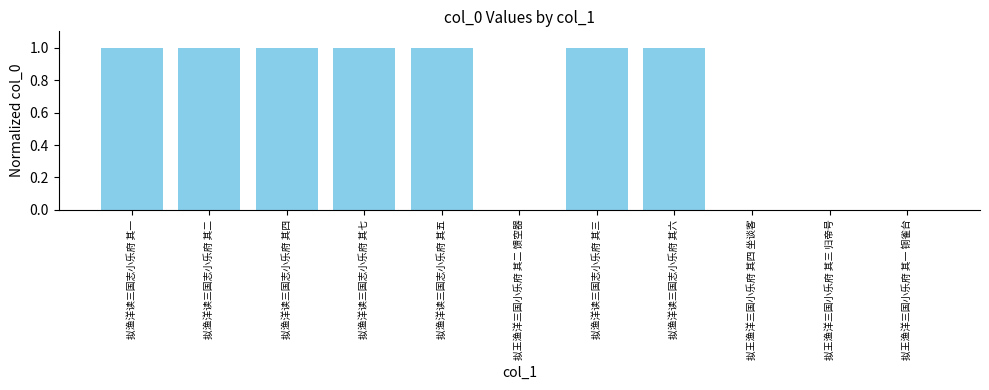

What is the maximum value shown in the chart?

1.0